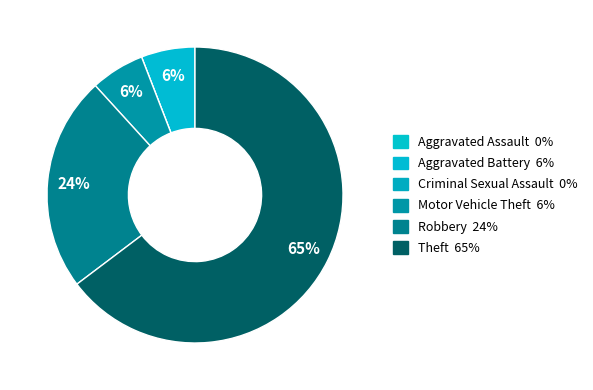

Which slice represents more than half of the pie?

Theft